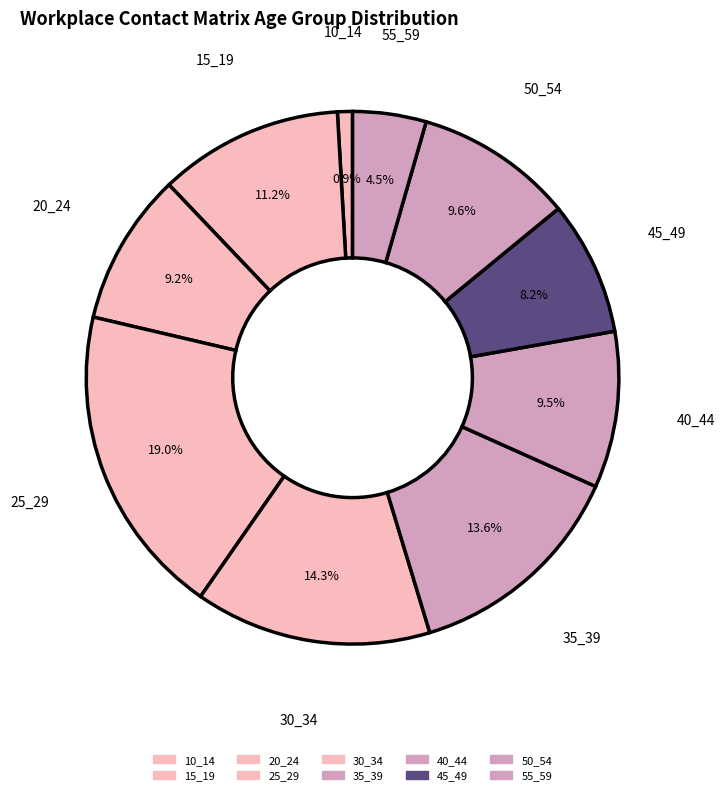

How many slices are in this pie chart?

10